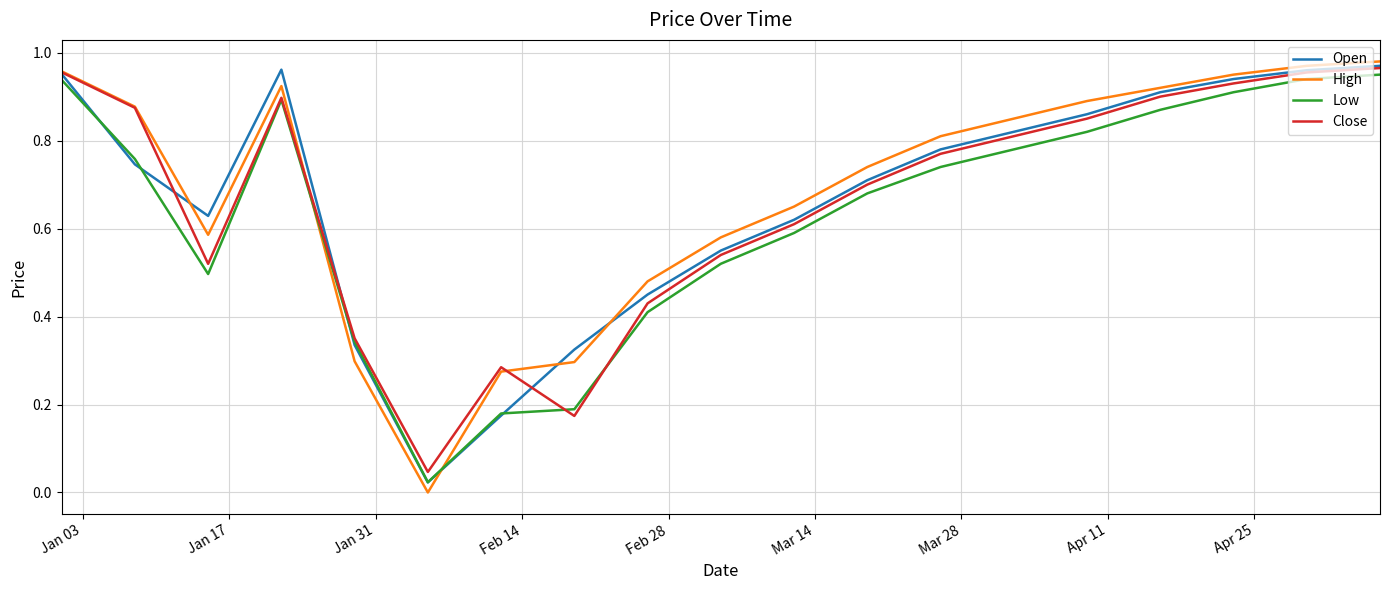

After their last crossing, which series has the higher values: High or Low?

High